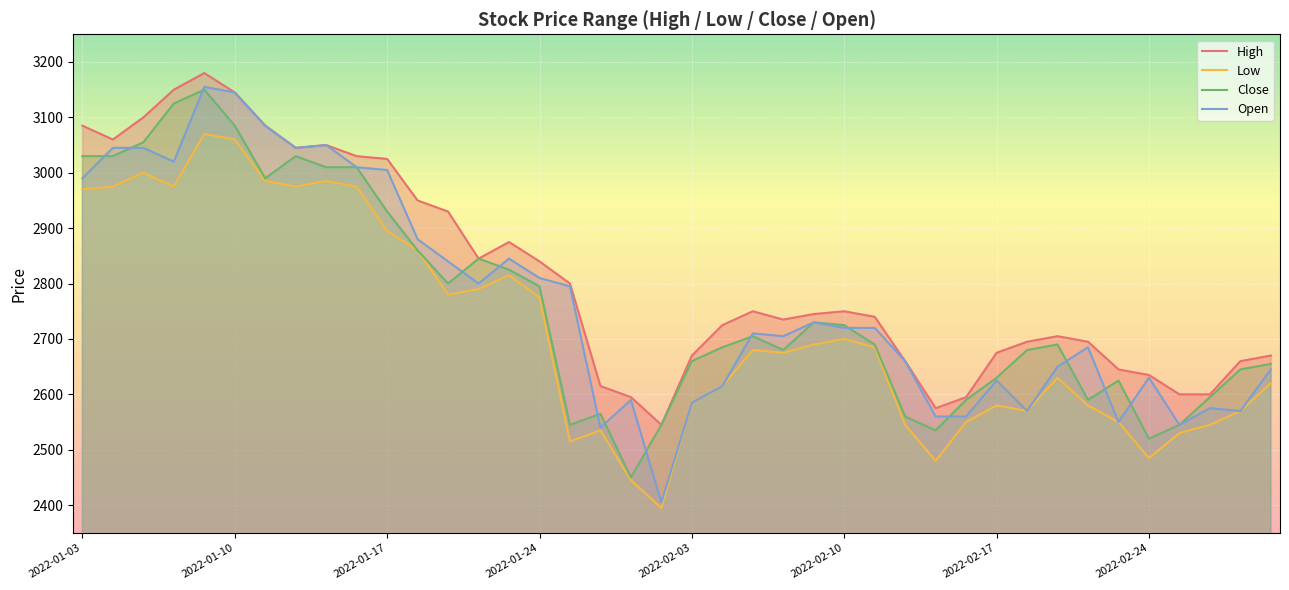

At which label does High first exceed 2745?

2022-01-03